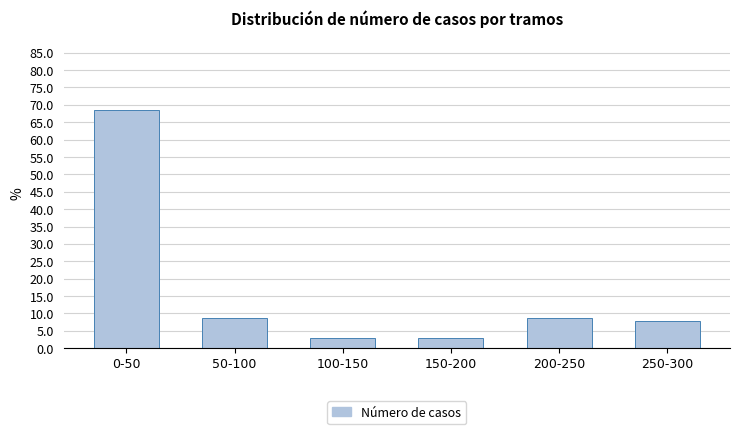

Reading left to right, what are all the values shown in this chart?

0-50=68.6	50-100=8.8	100-150=2.9	150-200=2.9	200-250=8.8	250-300=7.8